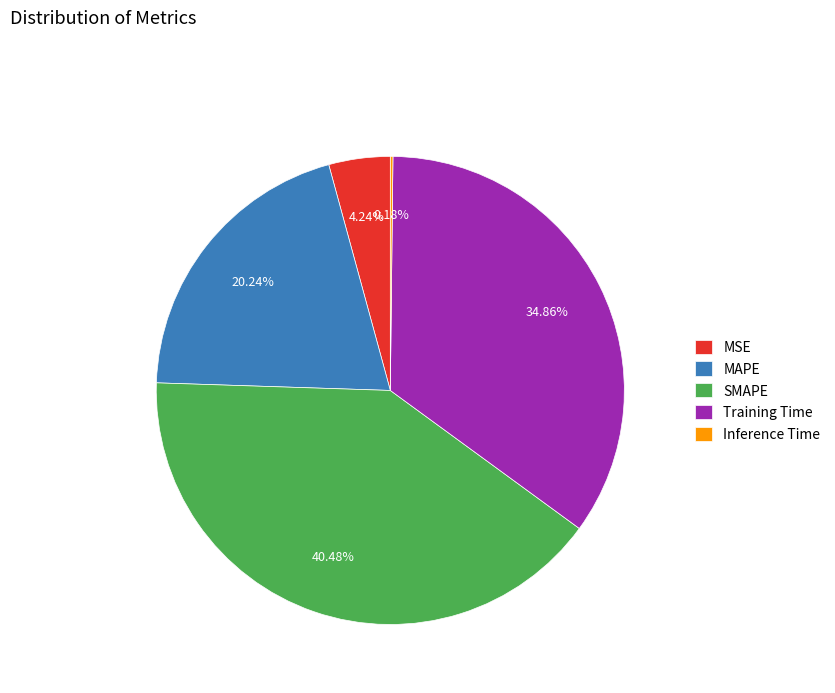

Between SMAPE and MAPE, which is larger?

SMAPE